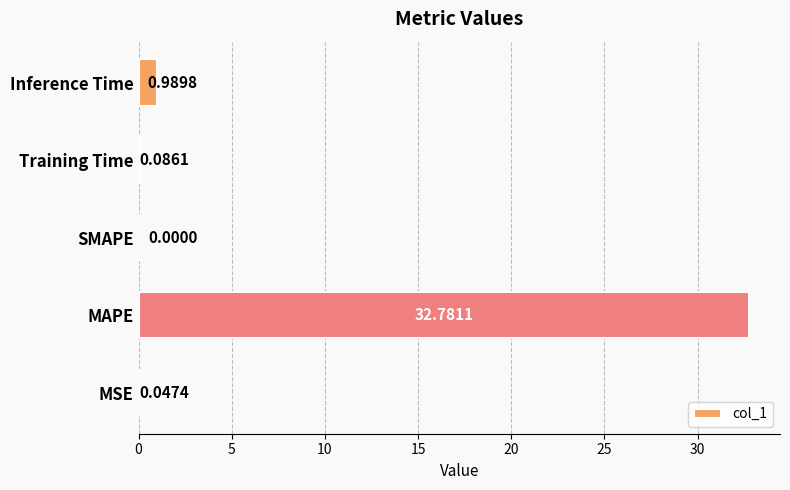

What is the sum of the values at MAPE and Training Time?

32.9